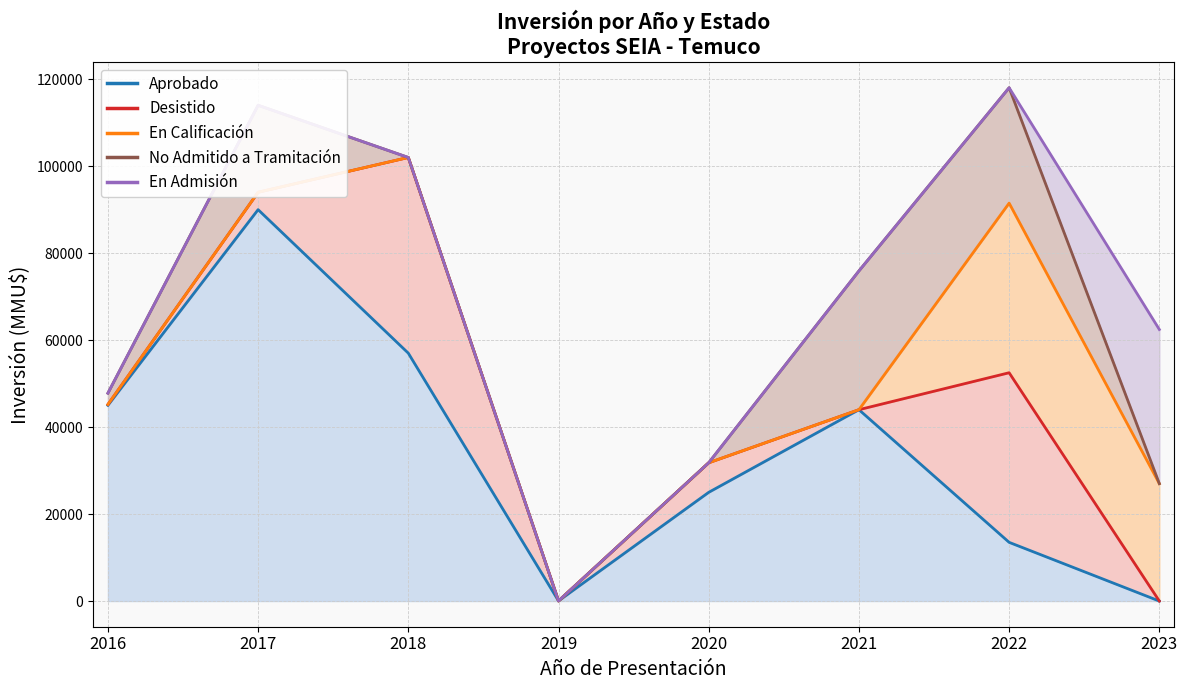

List the series in order of their peak value, highest first.

Aprobado, Desistido, En Calificación, En Admisión, No Admitido a Tramitación